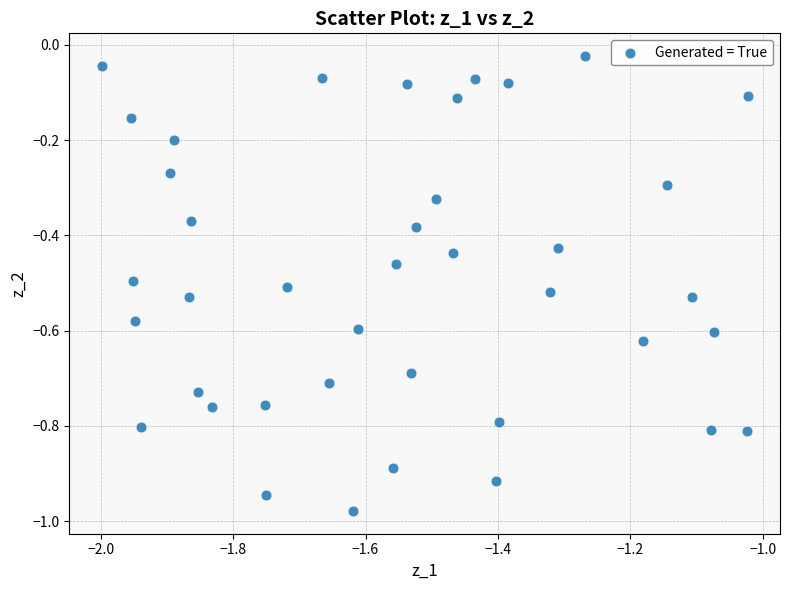

What is the range of Y values (max minus min)?

1.0